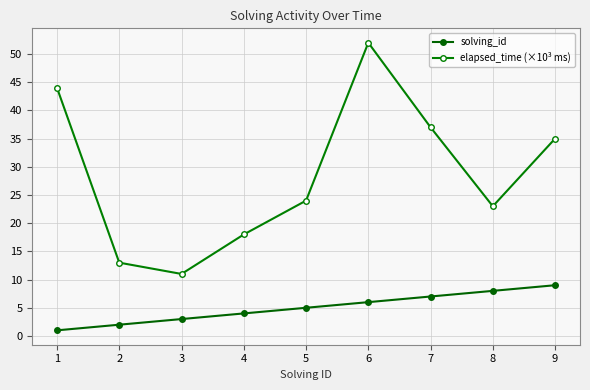

What is the difference between the second highest and minimum values in the elapsed_time (×10³ ms) series?

33